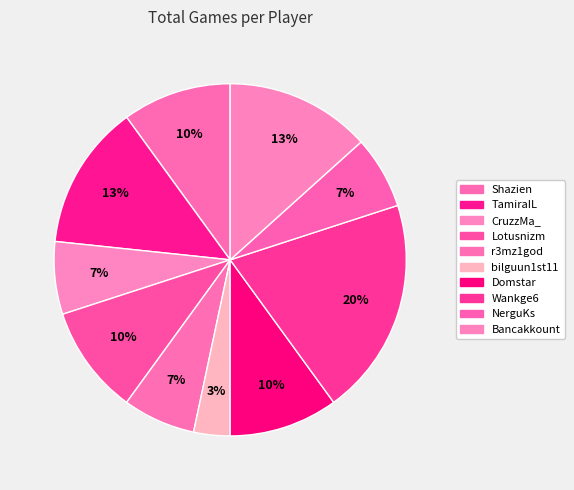

What is the smallest slice in the pie chart?

bilguun1st11